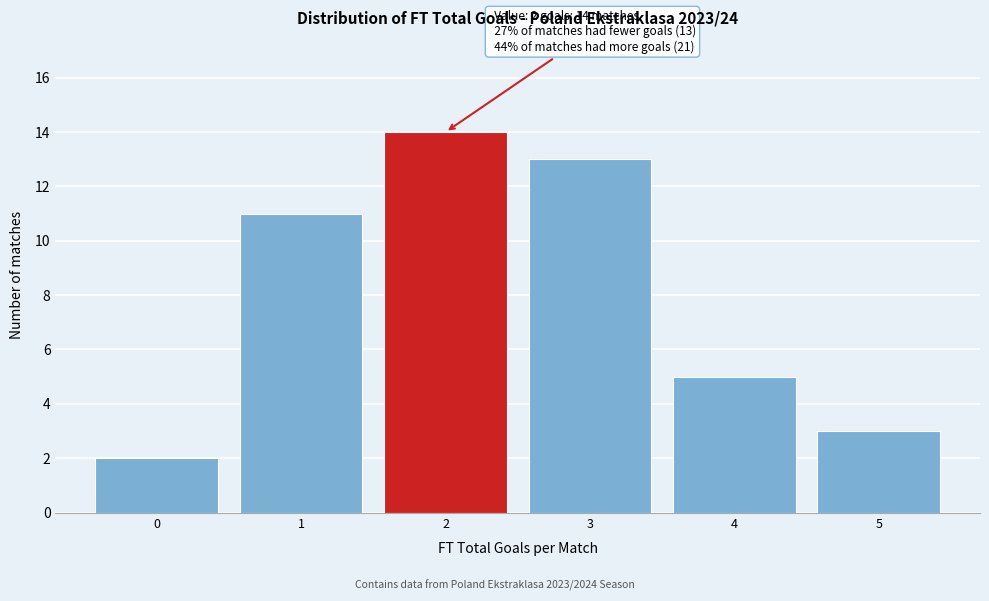

Which range on the x-axis has the tallest bar?

1.5 to 2.5